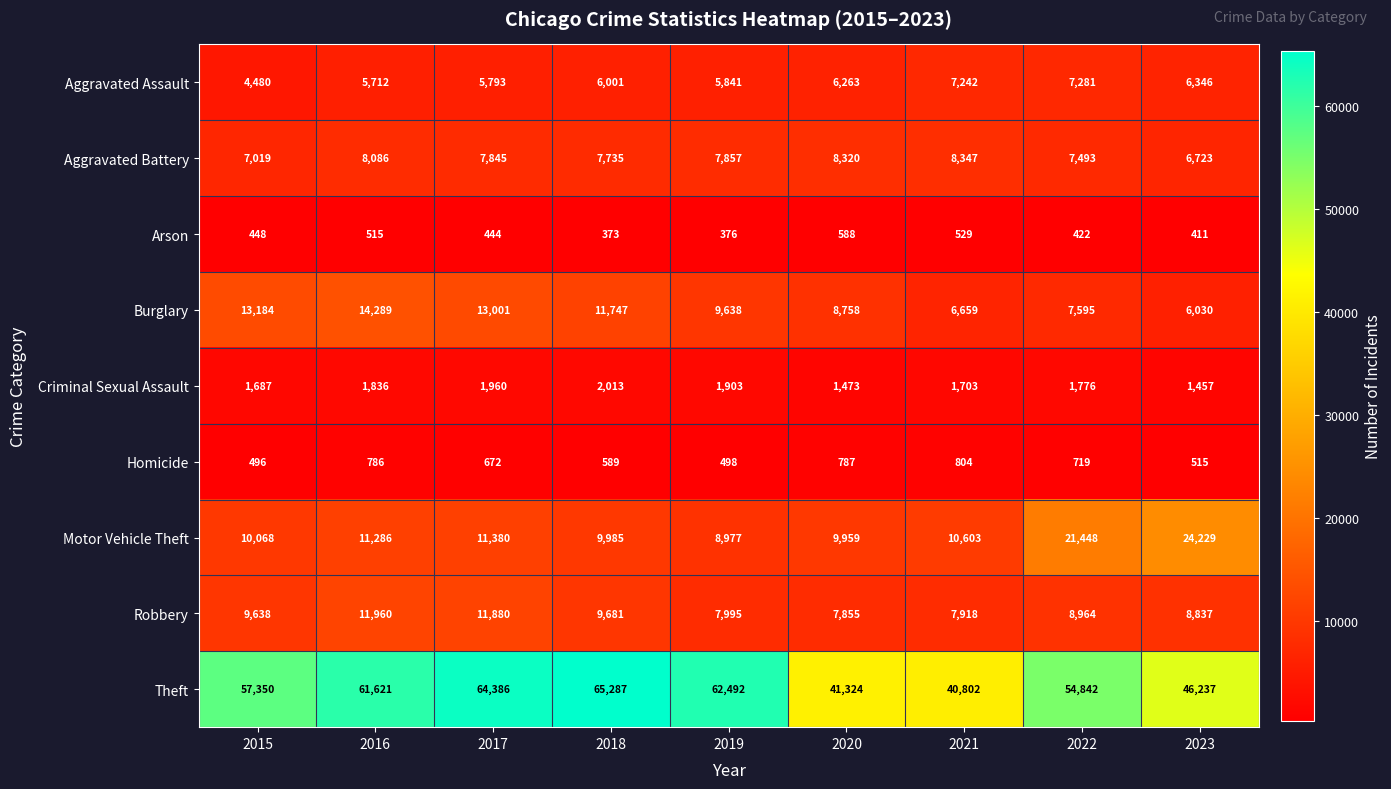

Where is Homicide nearest to the value 650?

2017